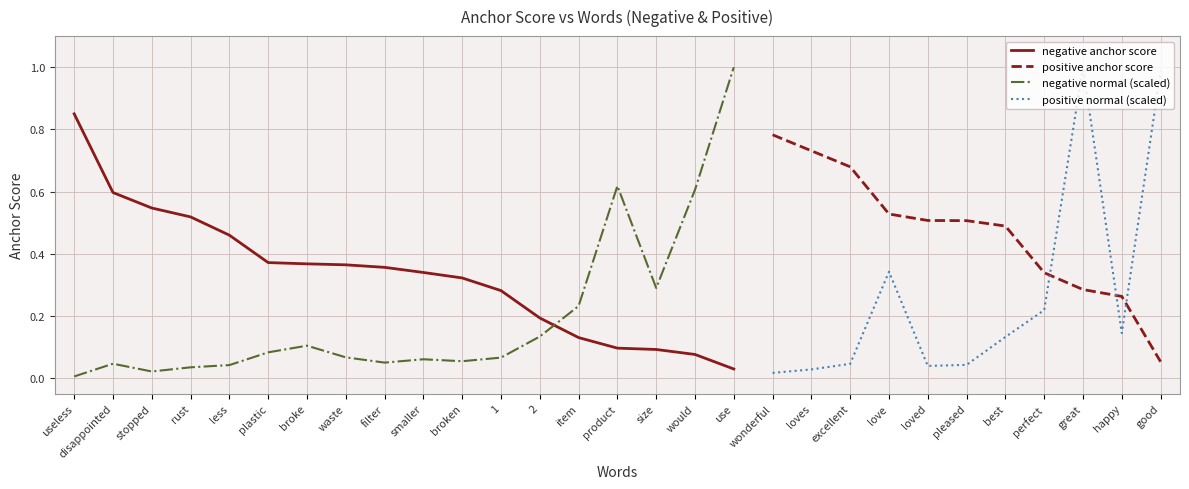

True or false: negative anchor score and negative normal cross at least once.

True